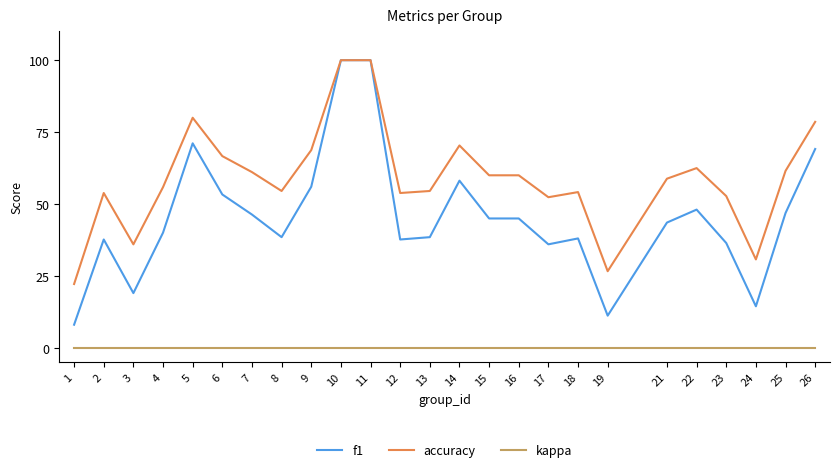

At which category does f1 reach its first local peak?

2